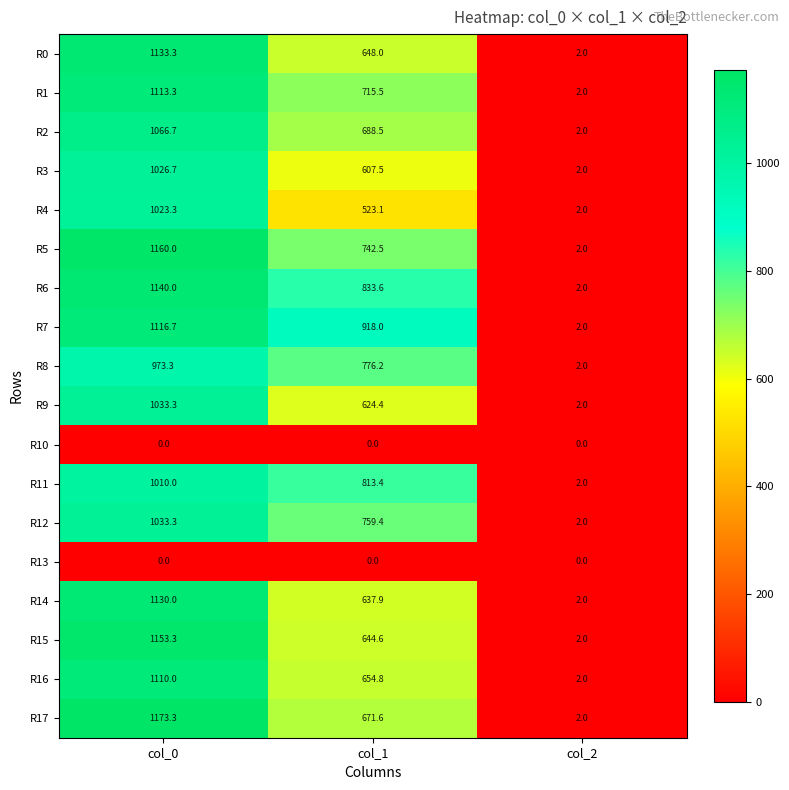

True or false: R1 has a value of 731.1 at col_0.

False